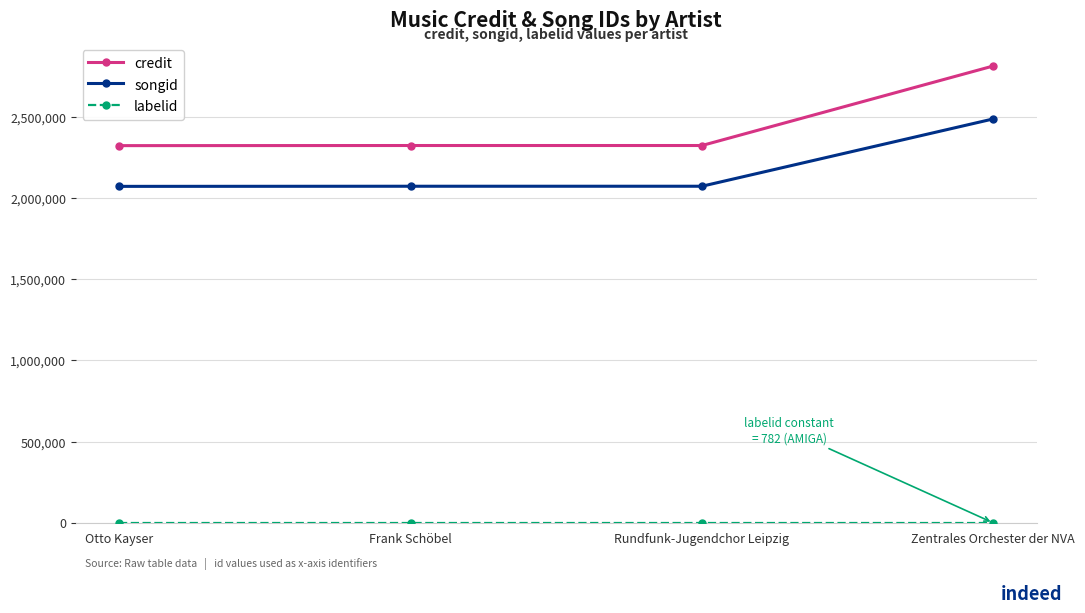

True or false: songid and credit cross at least once.

False